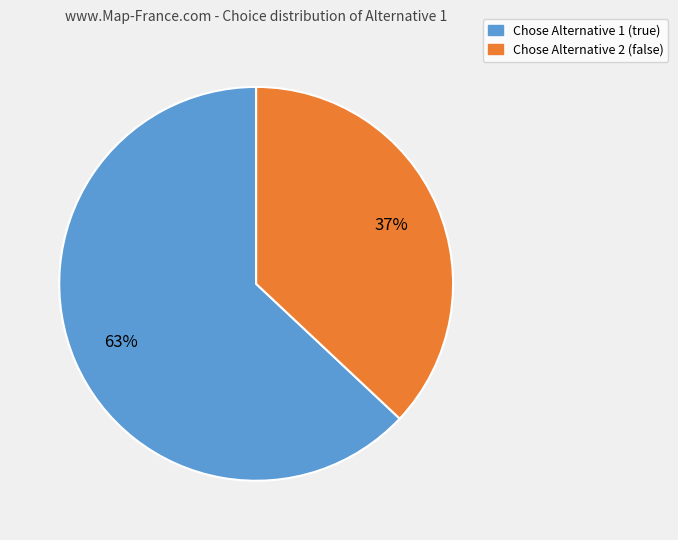

How many slices are in this pie chart?

2